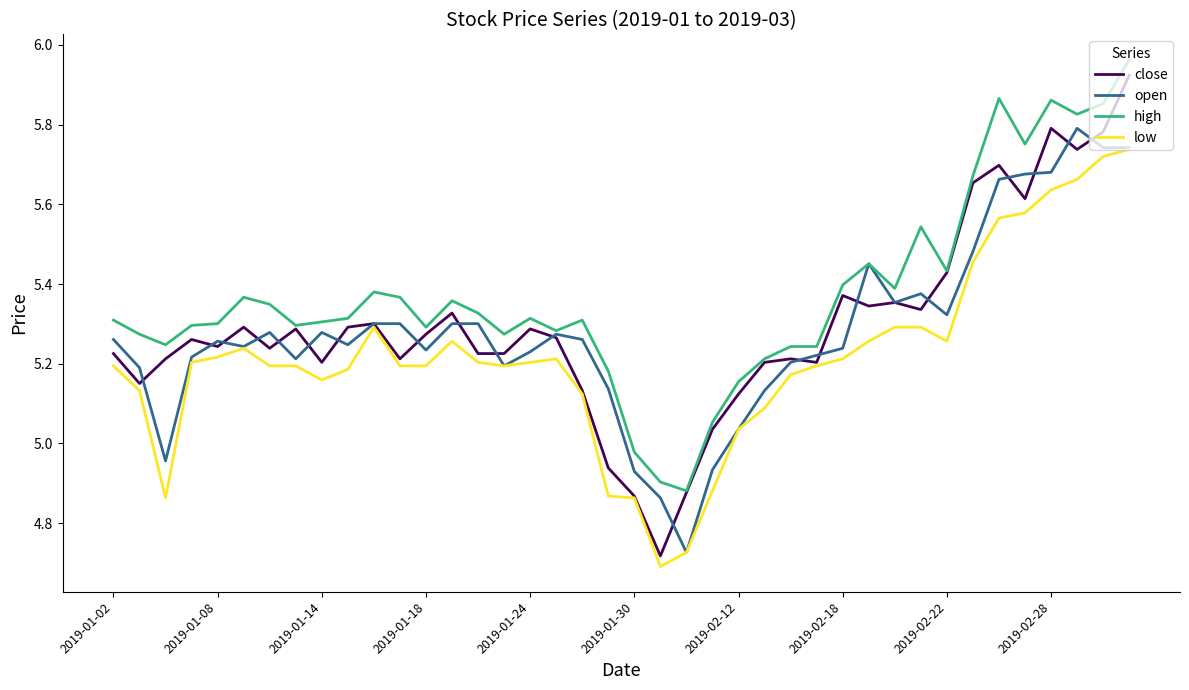

Which series has the largest range (max minus min)?

close